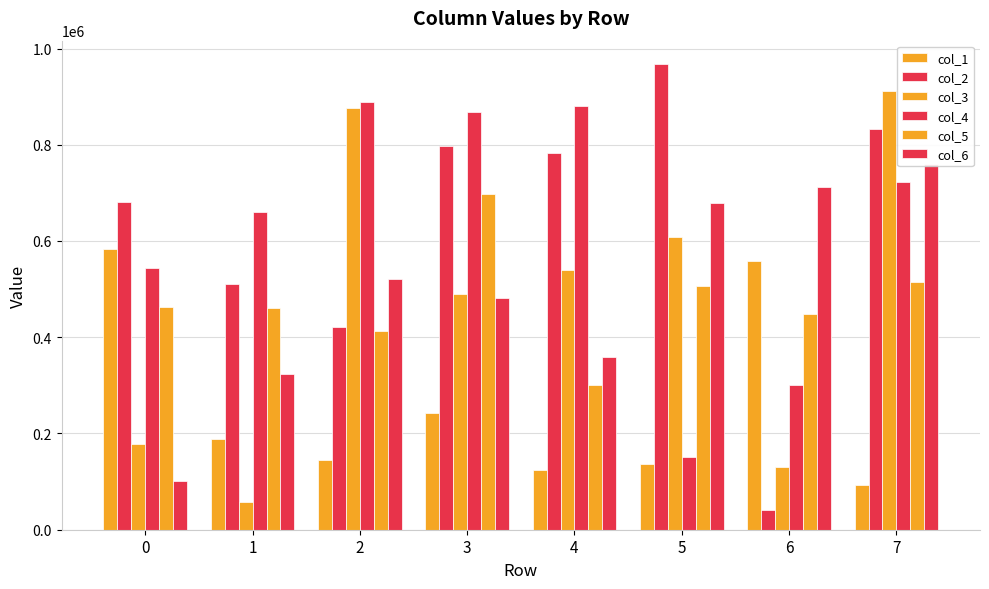

Reading left to right, list all the values displayed in this chart.

col_1: 0=582973	1=189311	2=143925	3=242919	4=125136	5=136965	6=558762	7=92079
col_2: 0=680449	1=511470	2=420943	3=797282	4=782373	5=967895	6=41454	7=833729
col_3: 0=178803	1=58214	2=876166	3=489975	4=540427	5=609184	6=130184	7=911242
col_4: 0=544398	1=660548	2=889246	3=868561	4=880784	5=151542	6=301597	7=722163
col_5: 0=463142	1=460447	2=412825	3=697485	4=301150	5=506808	6=447436	7=514132
col_6: 0=100340	1=324250	2=521374	3=481826	4=358798	5=678118	6=712191	7=759462